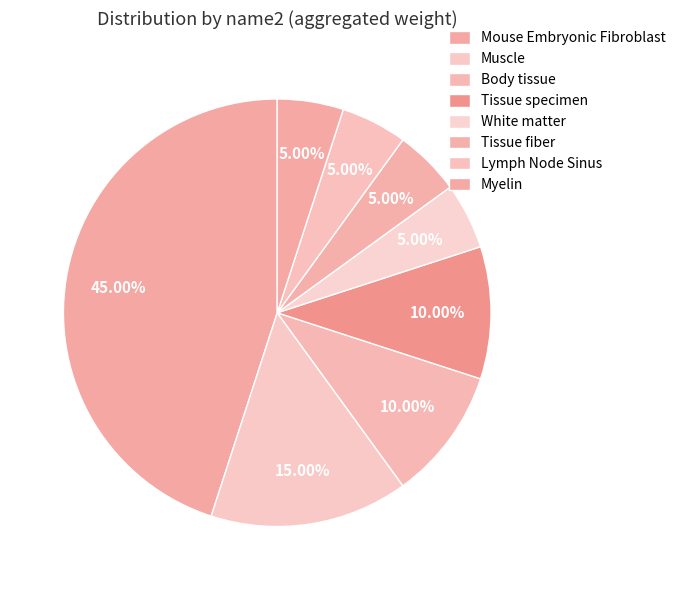

To the nearest percent, what is the difference between the largest and smallest slice percentages?

40%